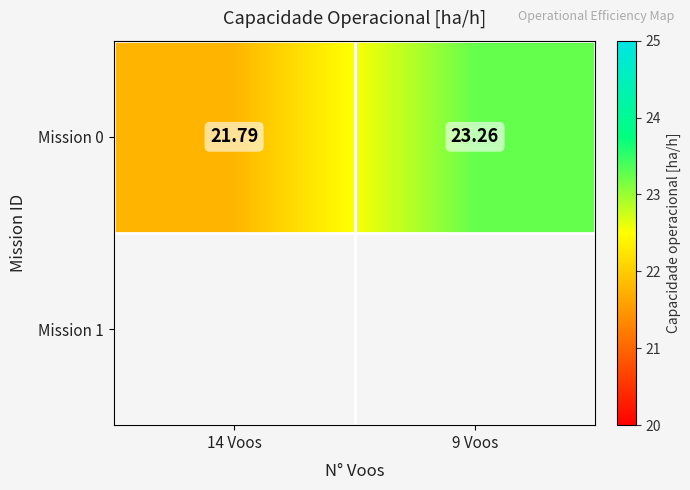

Is it true that the value at 9 Voos is 12.4?

False